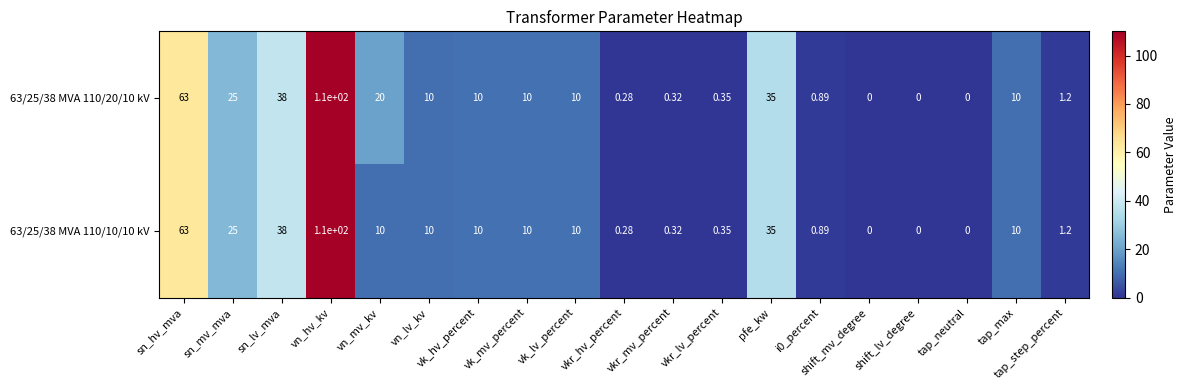

Where does the 63/25/38 MVA 110/20/10 kV series first go above 10?

sn_hv_mva